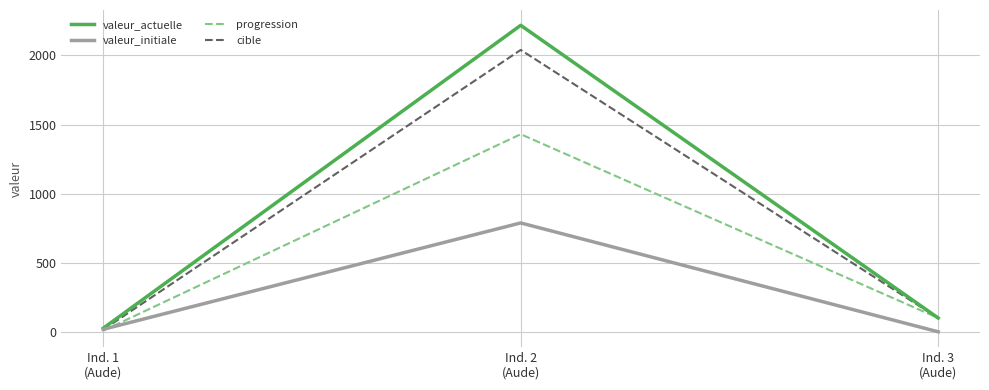

At how many categories does at least one series exceed 1786?

1